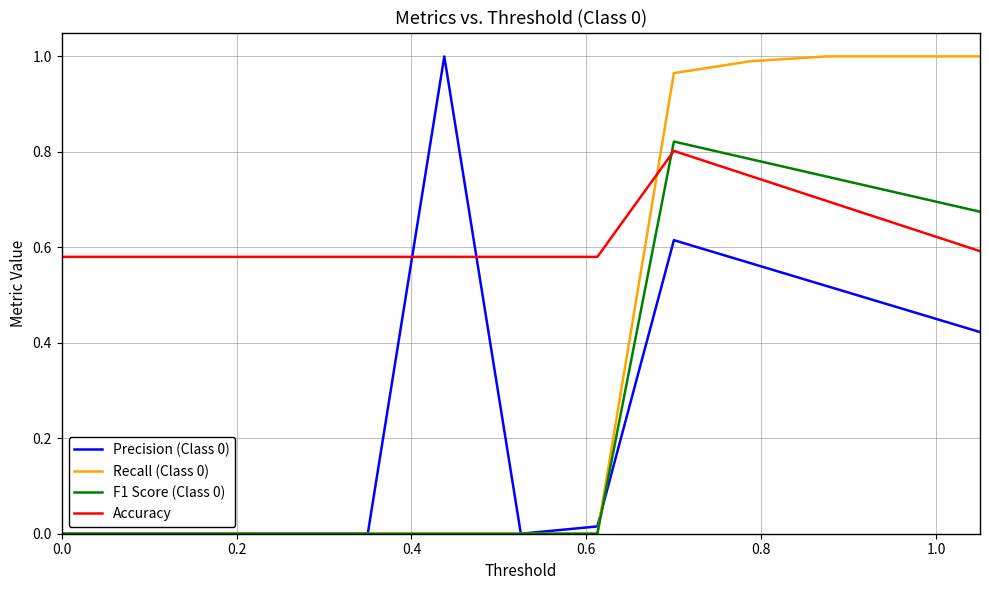

Which series has the largest total across all categories?

Accuracy